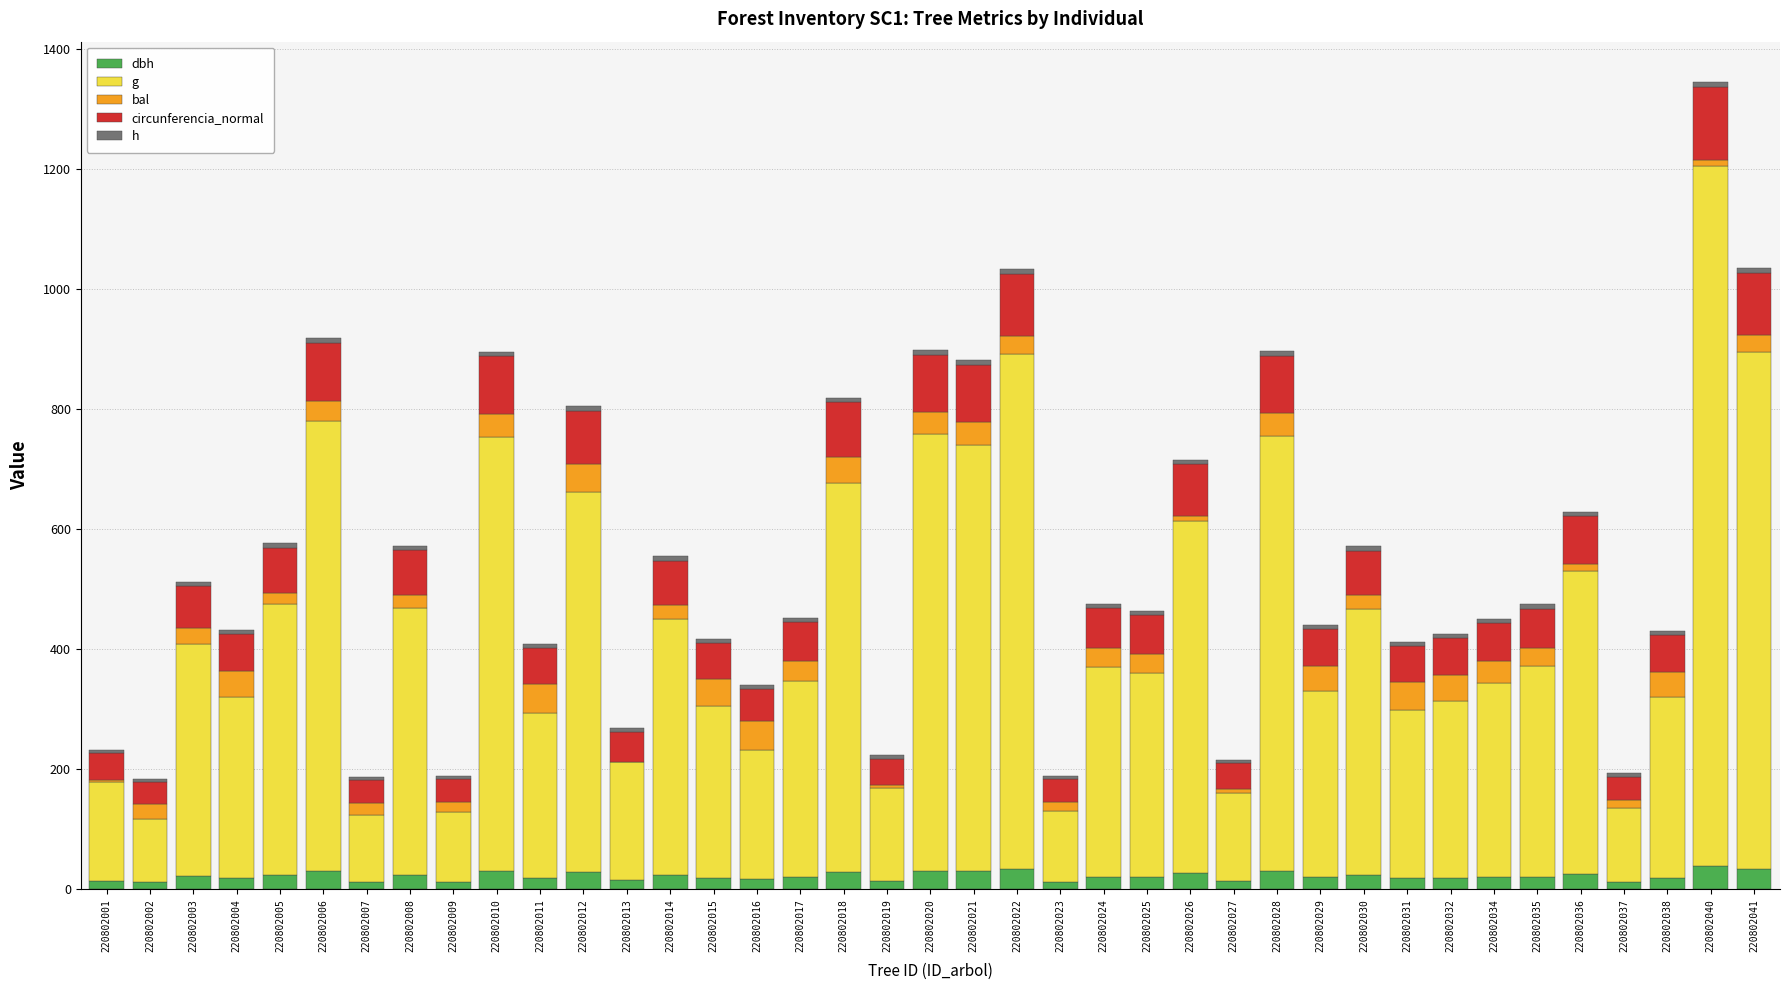

Between 220802015 and 220802028, which series saw the biggest shift?

g